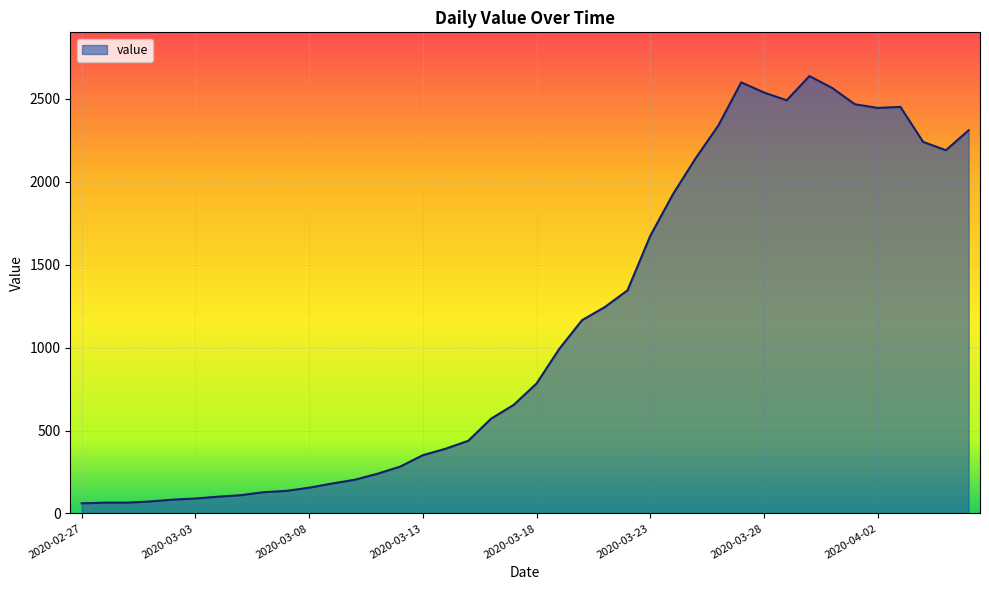

What is the maximum value shown in the chart?

2637